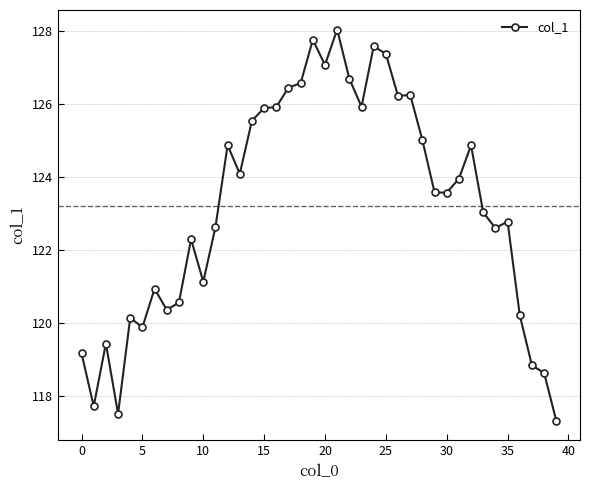

What is the difference between the maximum and minimum values?

10.7